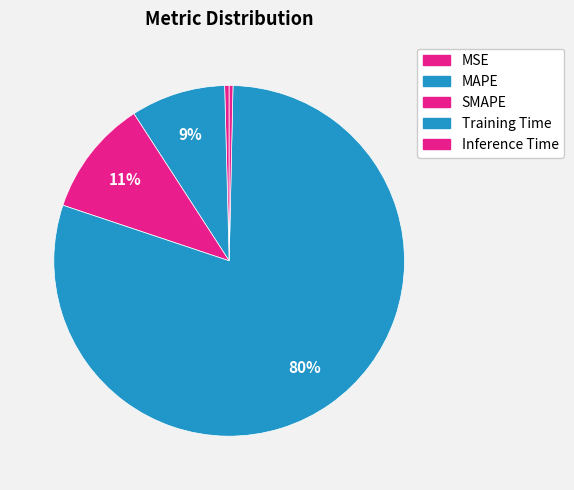

Does Training Time represent more than half of the total?

Yes